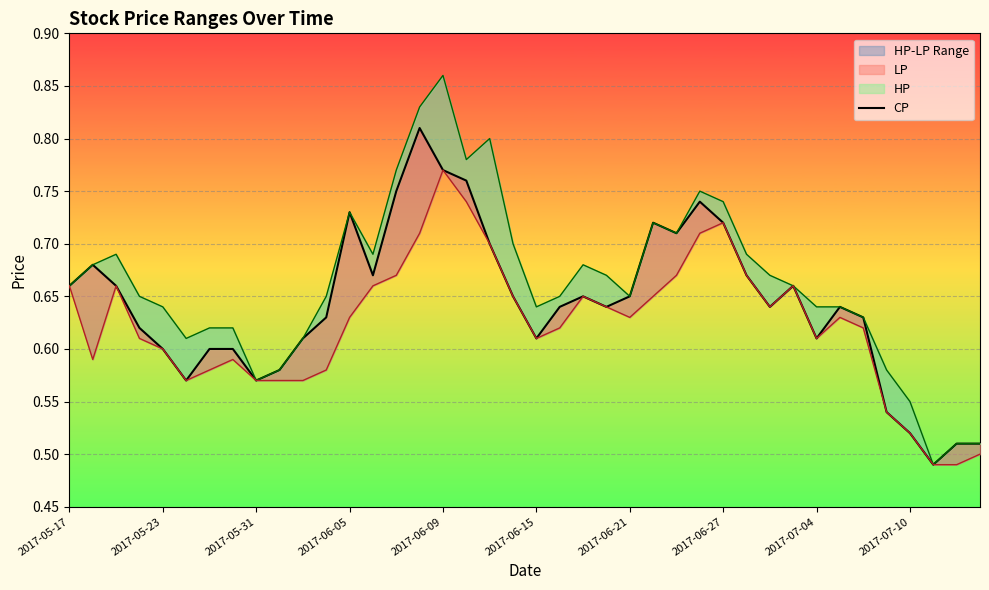

At which category is the sum across all series the highest?

2017-06-09